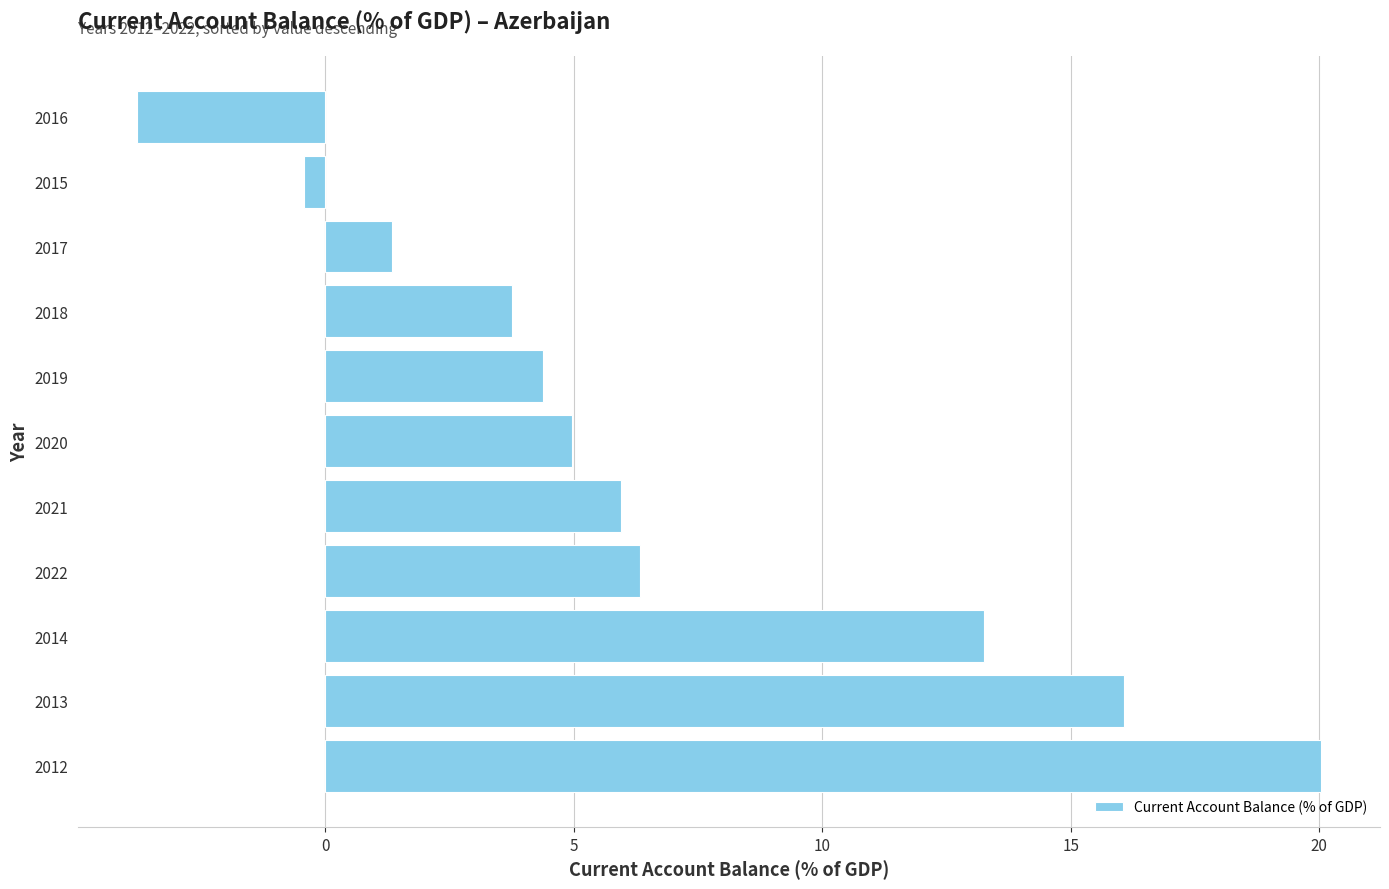

Is it true that the value at 2013 is 4.8?

False